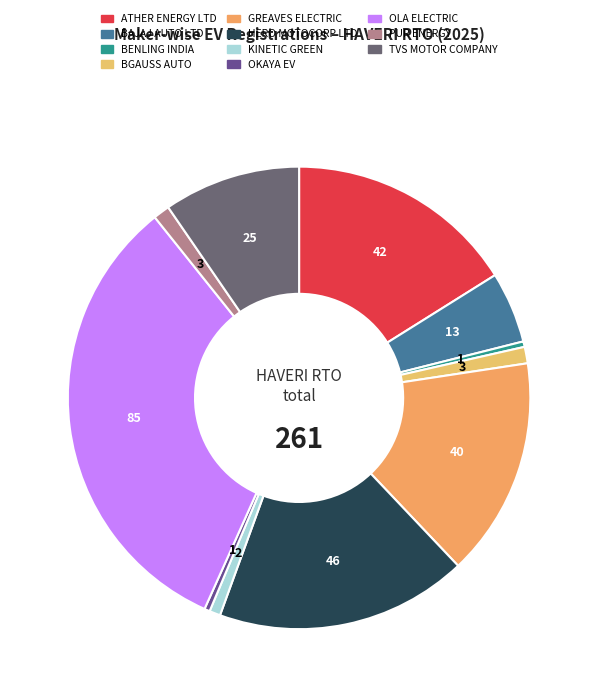

Is it true that HERO MOTOCORP LTD is 25% of the pie?

False